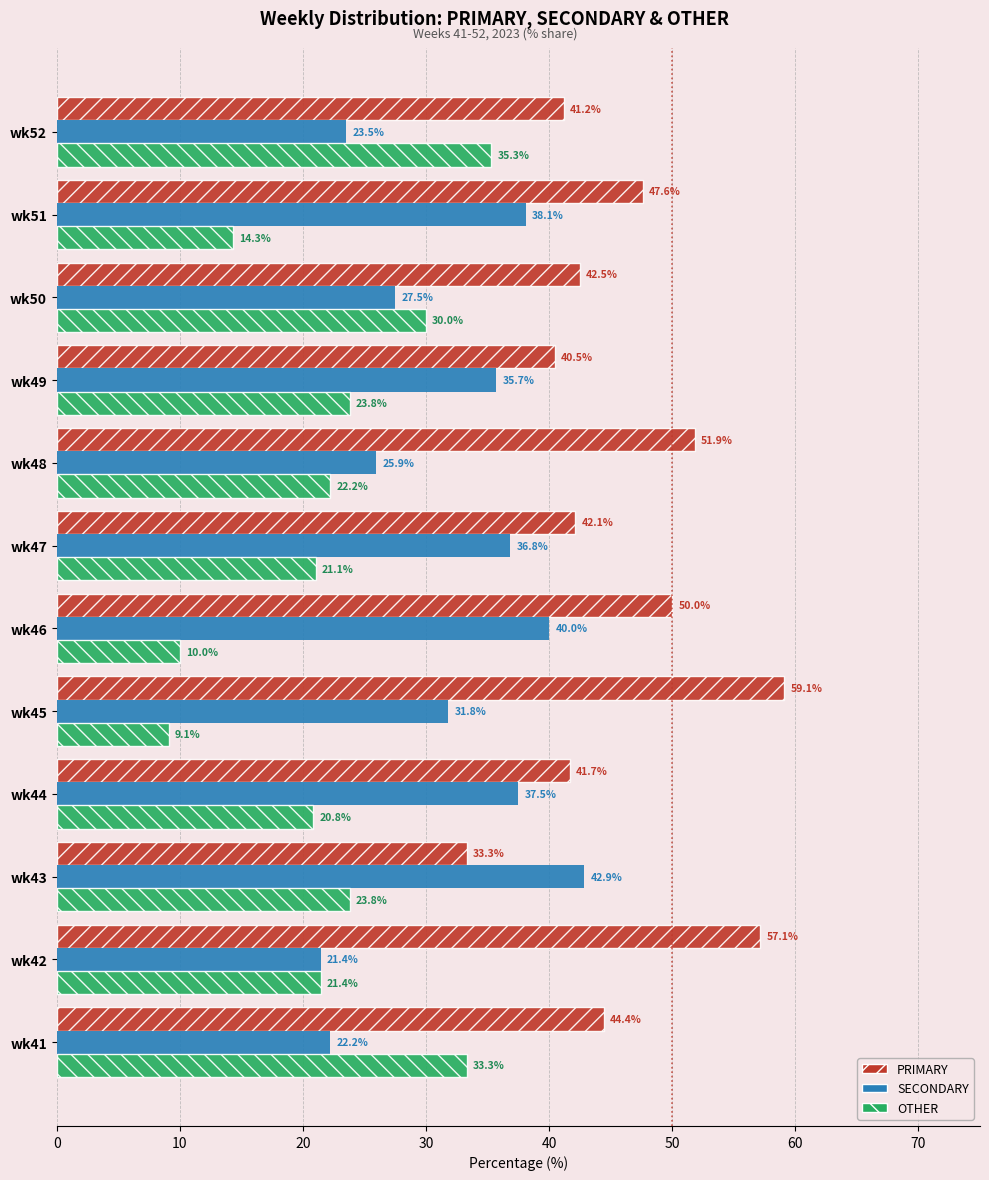

Rank the categories by SECONDARY value from lowest to highest.

wk42, wk41, wk52, wk48, wk50, wk45, wk49, wk47, wk44, wk51, wk46, wk43